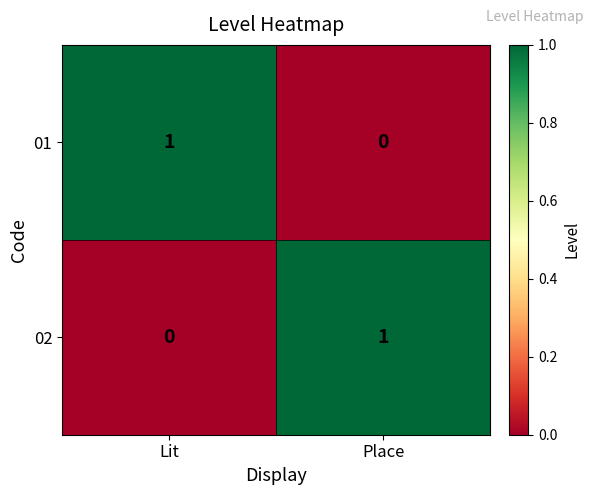

At Lit, list the series in order from smallest to largest.

02, 01